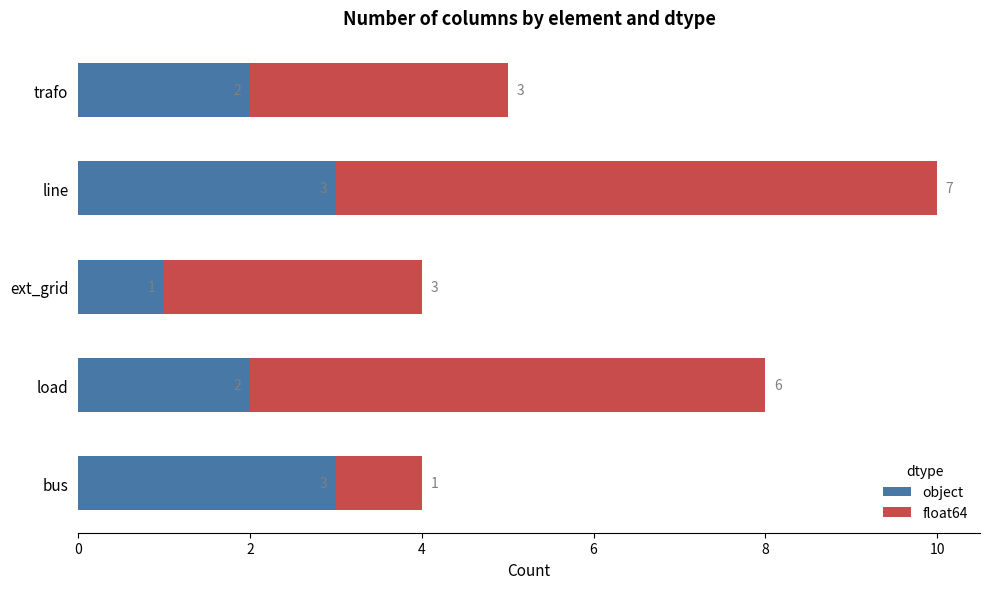

What is the sum of the object values at load and ext_grid?

3